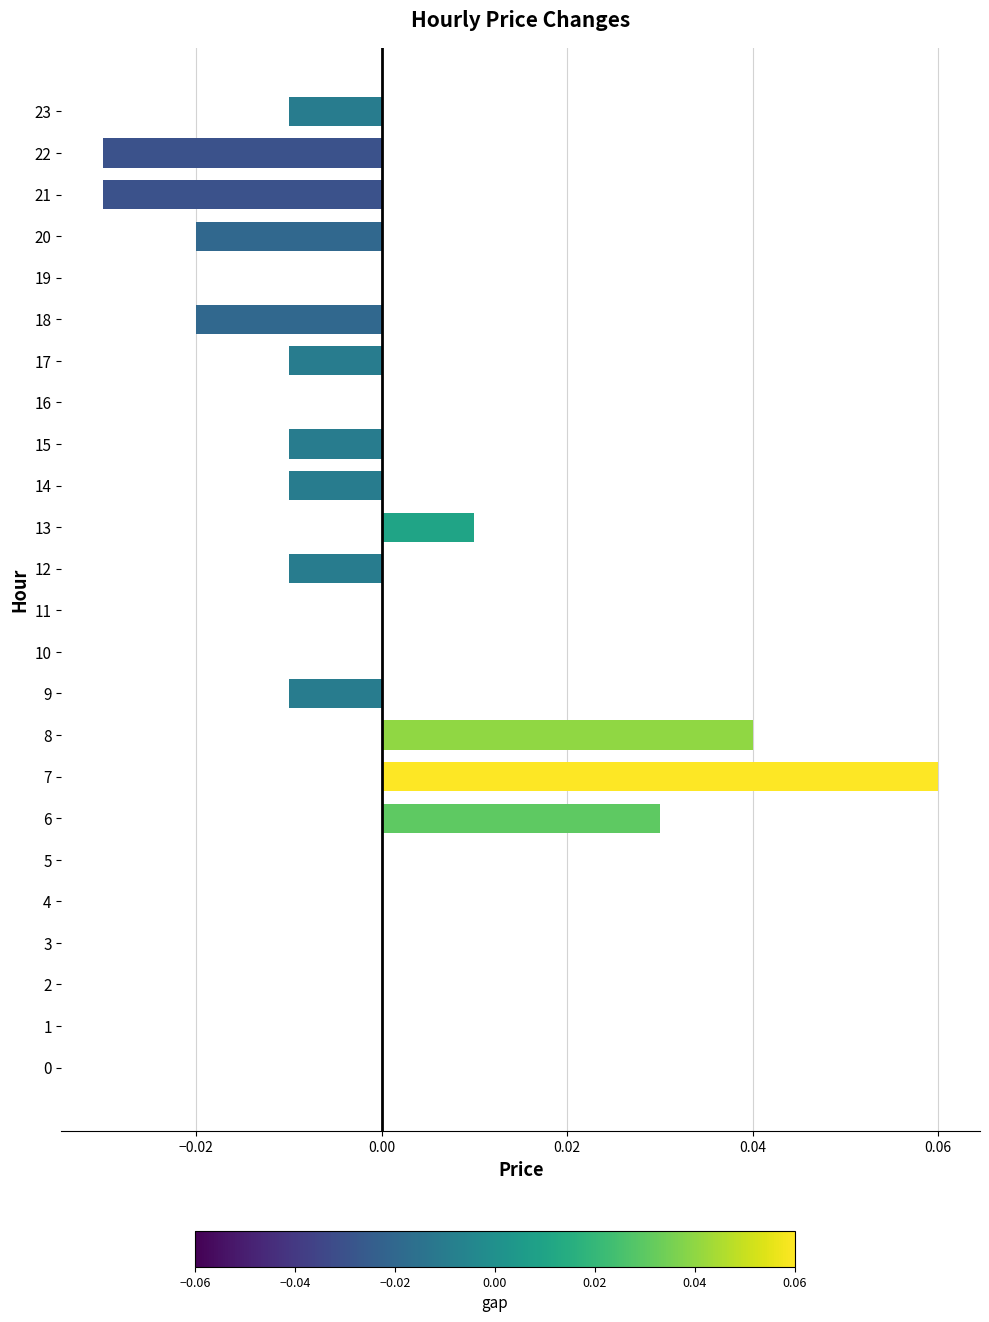

Which label corresponds to the largest value in the chart?

7